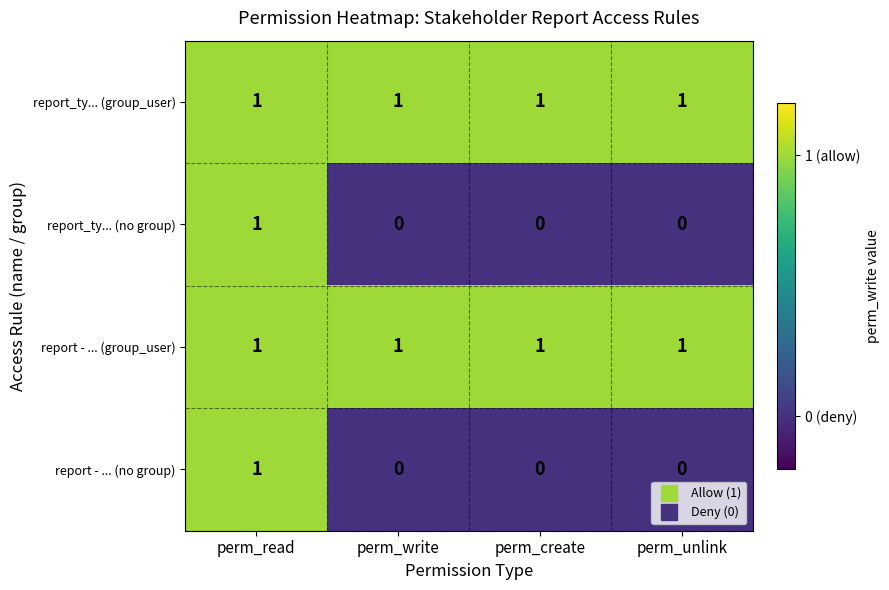

Which category has the highest value in the report - ... (no group) series?

perm_read